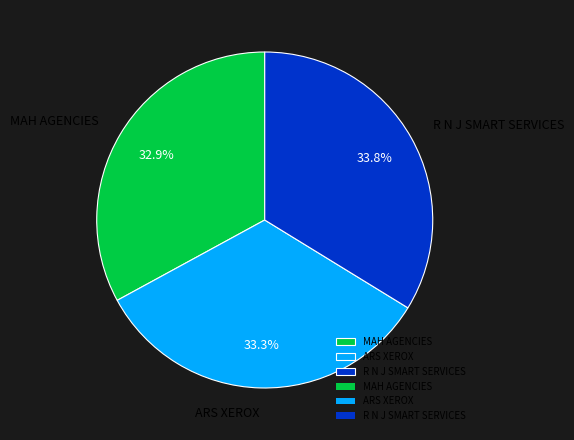

Is it true that MAH AGENCIES is 33% of the pie?

True